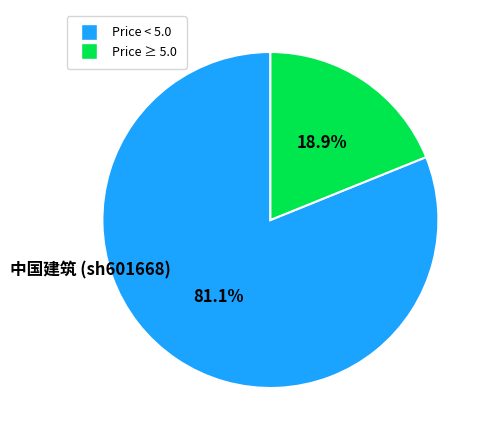

Does any single category account for the majority?

Yes